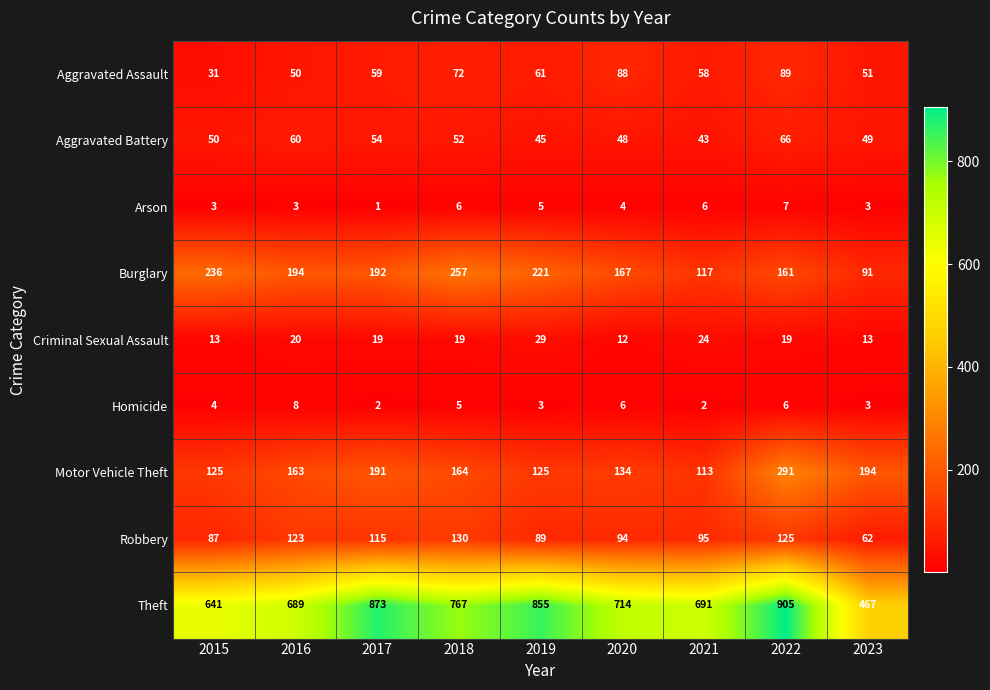

What is the maximum value shown in the chart?

905